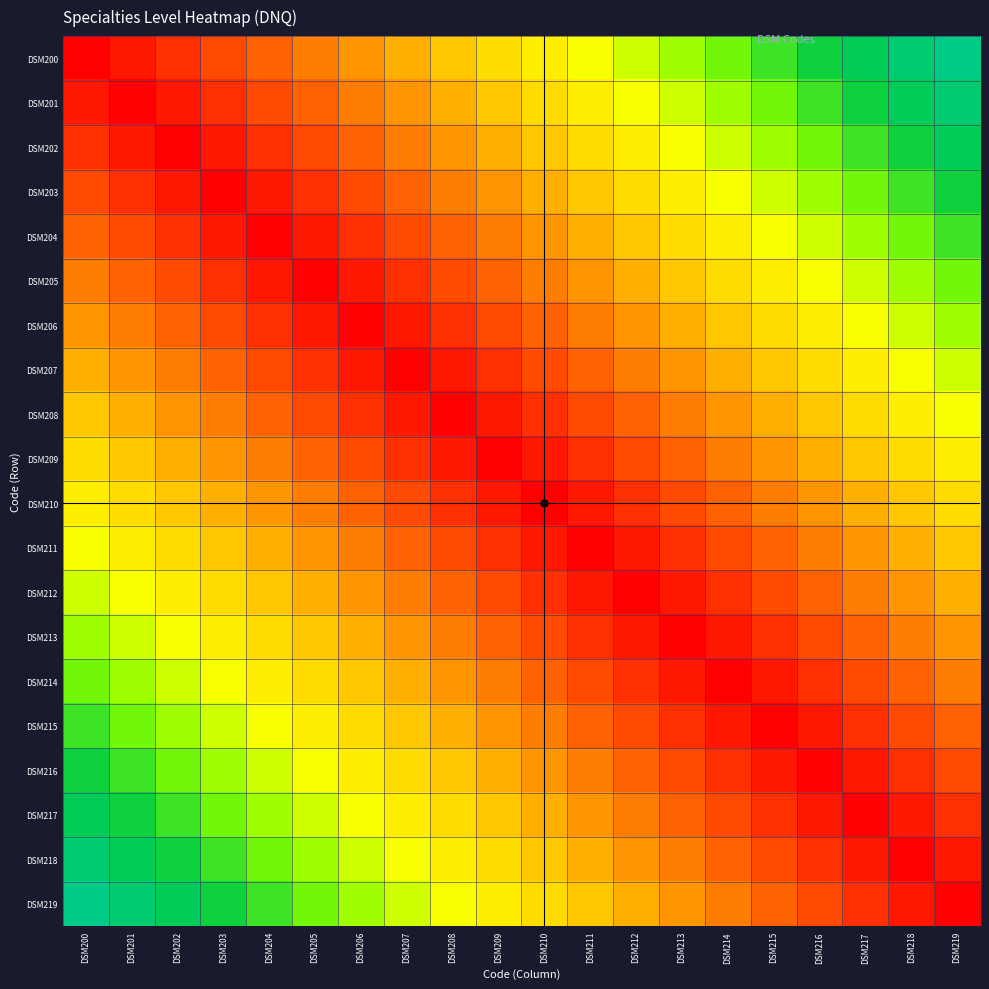

Reading left to right, what are all the values shown in this chart?

DSM200: DSM200=0	DSM201=1	DSM202=2	DSM203=3	DSM204=4	DSM205=5	DSM206=6	DSM207=7	DSM208=8	DSM209=9	DSM210=10	DSM211=11	DSM212=12	DSM213=13	DSM214=14	DSM215=15	DSM216=16	DSM217=17	DSM218=18	DSM219=19
DSM201: DSM200=1	DSM201=0	DSM202=1	DSM203=2	DSM204=3	DSM205=4	DSM206=5	DSM207=6	DSM208=7	DSM209=8	DSM210=9	DSM211=10	DSM212=11	DSM213=12	DSM214=13	DSM215=14	DSM216=15	DSM217=16	DSM218=17	DSM219=18
DSM202: DSM200=2	DSM201=1	DSM202=0	DSM203=1	DSM204=2	DSM205=3	DSM206=4	DSM207=5	DSM208=6	DSM209=7	DSM210=8	DSM211=9	DSM212=10	DSM213=11	DSM214=12	DSM215=13	DSM216=14	DSM217=15	DSM218=16	DSM219=17
DSM203: DSM200=3	DSM201=2	DSM202=1	DSM203=0	DSM204=1	DSM205=2	DSM206=3	DSM207=4	DSM208=5	DSM209=6	DSM210=7	DSM211=8	DSM212=9	DSM213=10	DSM214=11	DSM215=12	DSM216=13	DSM217=14	DSM218=15	DSM219=16
DSM204: DSM200=4	DSM201=3	DSM202=2	DSM203=1	DSM204=0	DSM205=1	DSM206=2	DSM207=3	DSM208=4	DSM209=5	DSM210=6	DSM211=7	DSM212=8	DSM213=9	DSM214=10	DSM215=11	DSM216=12	DSM217=13	DSM218=14	DSM219=15
DSM205: DSM200=5	DSM201=4	DSM202=3	DSM203=2	DSM204=1	DSM205=0	DSM206=1	DSM207=2	DSM208=3	DSM209=4	DSM210=5	DSM211=6	DSM212=7	DSM213=8	DSM214=9	DSM215=10	DSM216=11	DSM217=12	DSM218=13	DSM219=14
DSM206: DSM200=6	DSM201=5	DSM202=4	DSM203=3	DSM204=2	DSM205=1	DSM206=0	DSM207=1	DSM208=2	DSM209=3	DSM210=4	DSM211=5	DSM212=6	DSM213=7	DSM214=8	DSM215=9	DSM216=10	DSM217=11	DSM218=12	DSM219=13
DSM207: DSM200=7	DSM201=6	DSM202=5	DSM203=4	DSM204=3	DSM205=2	DSM206=1	DSM207=0	DSM208=1	DSM209=2	DSM210=3	DSM211=4	DSM212=5	DSM213=6	DSM214=7	DSM215=8	DSM216=9	DSM217=10	DSM218=11	DSM219=12
DSM208: DSM200=8	DSM201=7	DSM202=6	DSM203=5	DSM204=4	DSM205=3	DSM206=2	DSM207=1	DSM208=0	DSM209=1	DSM210=2	DSM211=3	DSM212=4	DSM213=5	DSM214=6	DSM215=7	DSM216=8	DSM217=9	DSM218=10	DSM219=11
DSM209: DSM200=9	DSM201=8	DSM202=7	DSM203=6	DSM204=5	DSM205=4	DSM206=3	DSM207=2	DSM208=1	DSM209=0	DSM210=1	DSM211=2	DSM212=3	DSM213=4	DSM214=5	DSM215=6	DSM216=7	DSM217=8	DSM218=9	DSM219=10
DSM210: DSM200=10	DSM201=9	DSM202=8	DSM203=7	DSM204=6	DSM205=5	DSM206=4	DSM207=3	DSM208=2	DSM209=1	DSM210=0	DSM211=1	DSM212=2	DSM213=3	DSM214=4	DSM215=5	DSM216=6	DSM217=7	DSM218=8	DSM219=9
DSM211: DSM200=11	DSM201=10	DSM202=9	DSM203=8	DSM204=7	DSM205=6	DSM206=5	DSM207=4	DSM208=3	DSM209=2	DSM210=1	DSM211=0	DSM212=1	DSM213=2	DSM214=3	DSM215=4	DSM216=5	DSM217=6	DSM218=7	DSM219=8
DSM212: DSM200=12	DSM201=11	DSM202=10	DSM203=9	DSM204=8	DSM205=7	DSM206=6	DSM207=5	DSM208=4	DSM209=3	DSM210=2	DSM211=1	DSM212=0	DSM213=1	DSM214=2	DSM215=3	DSM216=4	DSM217=5	DSM218=6	DSM219=7
DSM213: DSM200=13	DSM201=12	DSM202=11	DSM203=10	DSM204=9	DSM205=8	DSM206=7	DSM207=6	DSM208=5	DSM209=4	DSM210=3	DSM211=2	DSM212=1	DSM213=0	DSM214=1	DSM215=2	DSM216=3	DSM217=4	DSM218=5	DSM219=6
DSM214: DSM200=14	DSM201=13	DSM202=12	DSM203=11	DSM204=10	DSM205=9	DSM206=8	DSM207=7	DSM208=6	DSM209=5	DSM210=4	DSM211=3	DSM212=2	DSM213=1	DSM214=0	DSM215=1	DSM216=2	DSM217=3	DSM218=4	DSM219=5
DSM215: DSM200=15	DSM201=14	DSM202=13	DSM203=12	DSM204=11	DSM205=10	DSM206=9	DSM207=8	DSM208=7	DSM209=6	DSM210=5	DSM211=4	DSM212=3	DSM213=2	DSM214=1	DSM215=0	DSM216=1	DSM217=2	DSM218=3	DSM219=4
DSM216: DSM200=16	DSM201=15	DSM202=14	DSM203=13	DSM204=12	DSM205=11	DSM206=10	DSM207=9	DSM208=8	DSM209=7	DSM210=6	DSM211=5	DSM212=4	DSM213=3	DSM214=2	DSM215=1	DSM216=0	DSM217=1	DSM218=2	DSM219=3
DSM217: DSM200=17	DSM201=16	DSM202=15	DSM203=14	DSM204=13	DSM205=12	DSM206=11	DSM207=10	DSM208=9	DSM209=8	DSM210=7	DSM211=6	DSM212=5	DSM213=4	DSM214=3	DSM215=2	DSM216=1	DSM217=0	DSM218=1	DSM219=2
DSM218: DSM200=18	DSM201=17	DSM202=16	DSM203=15	DSM204=14	DSM205=13	DSM206=12	DSM207=11	DSM208=10	DSM209=9	DSM210=8	DSM211=7	DSM212=6	DSM213=5	DSM214=4	DSM215=3	DSM216=2	DSM217=1	DSM218=0	DSM219=1
DSM219: DSM200=19	DSM201=18	DSM202=17	DSM203=16	DSM204=15	DSM205=14	DSM206=13	DSM207=12	DSM208=11	DSM209=10	DSM210=9	DSM211=8	DSM212=7	DSM213=6	DSM214=5	DSM215=4	DSM216=3	DSM217=2	DSM218=1	DSM219=0